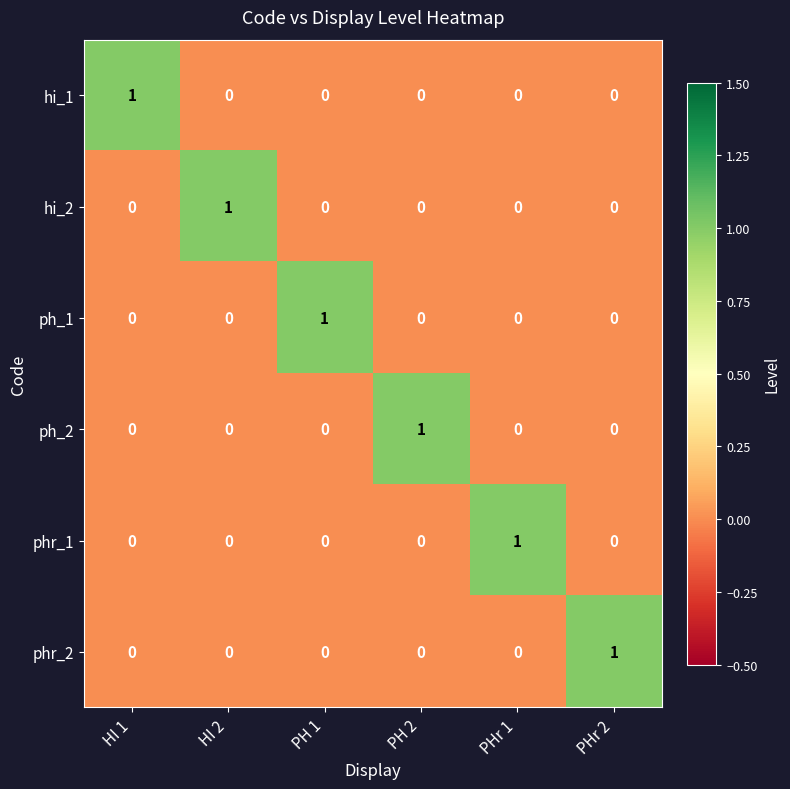

Which category has the highest value in the phr_2 series?

PHr 2